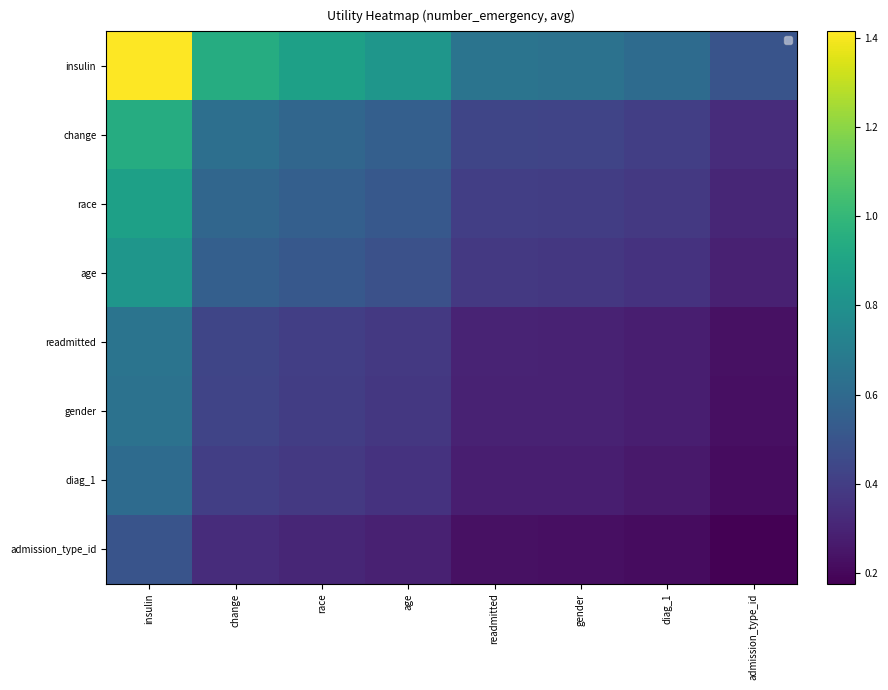

What is the sum of the readmitted values at gender and diag_1?

0.6